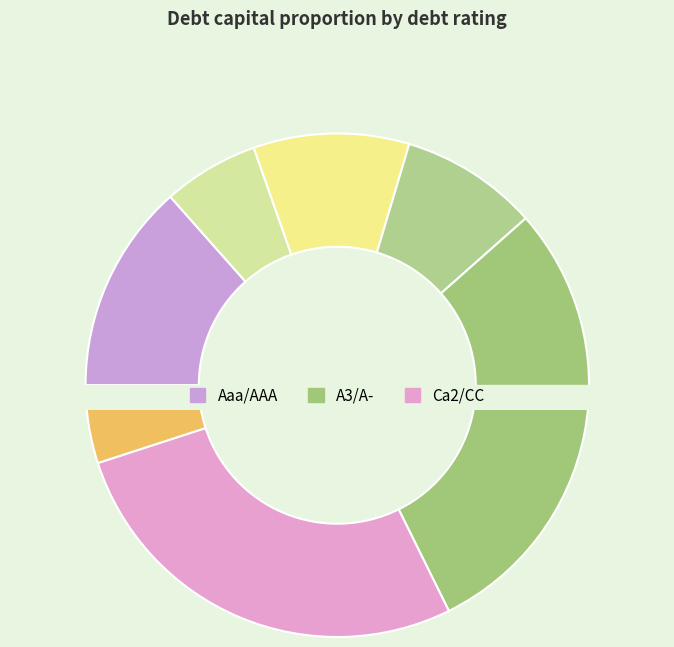

Is there any slice that represents more than half of the pie?

No